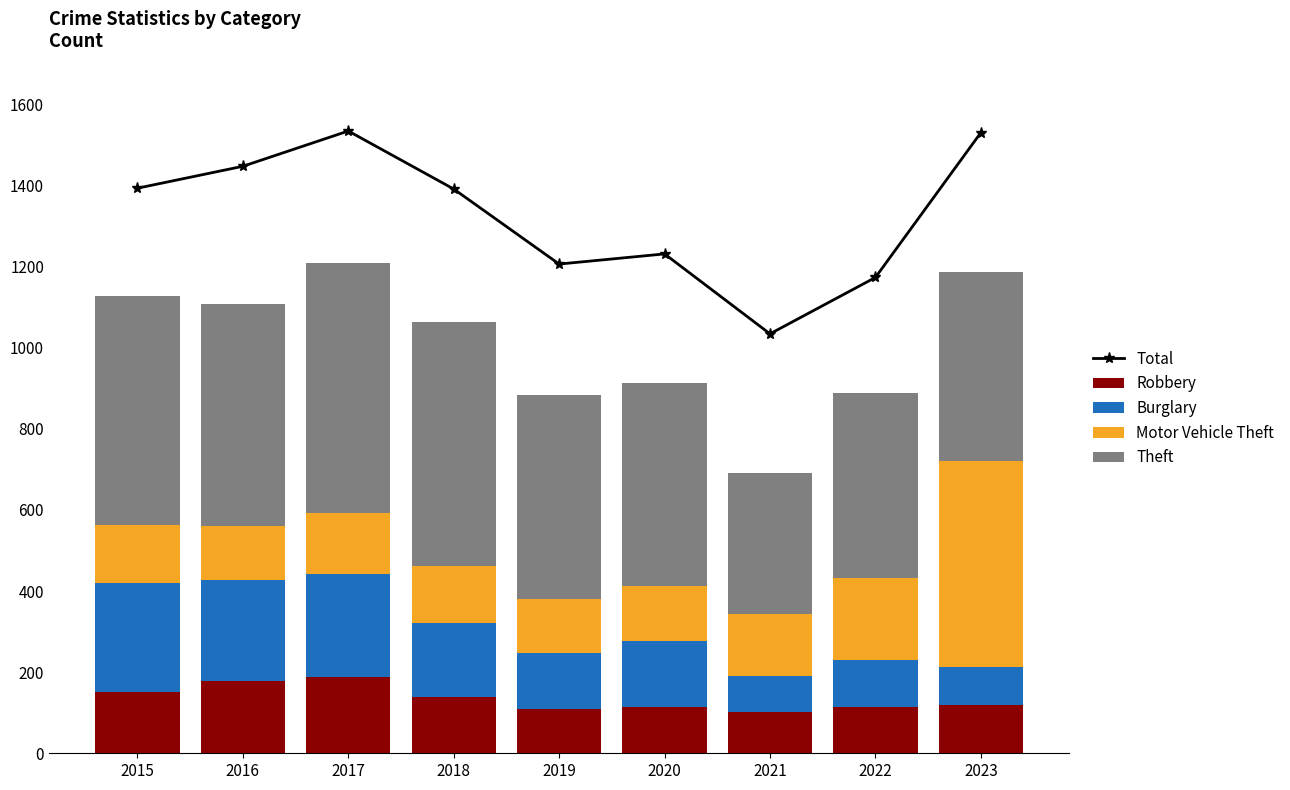

Between 2016 and 2022, which series saw the biggest shift?

Total